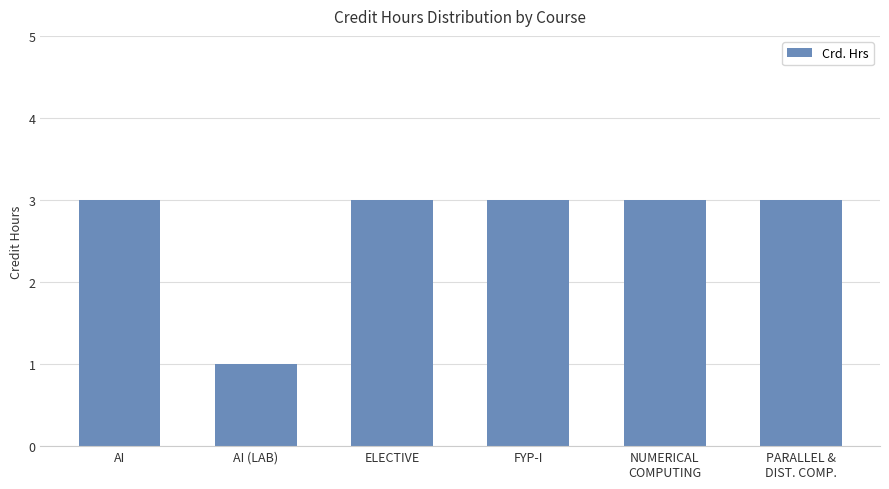

What is the value of the 3rd bar from the left?

3